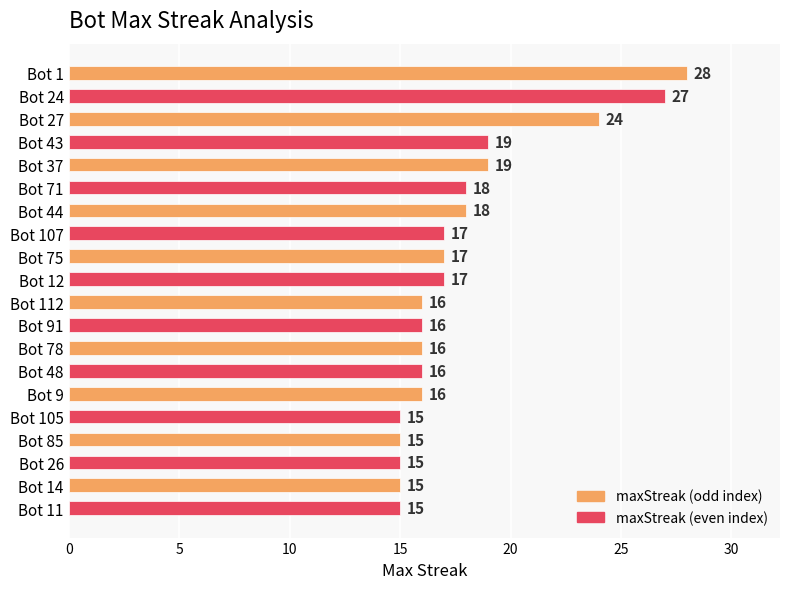

What is the sum of all values?

359